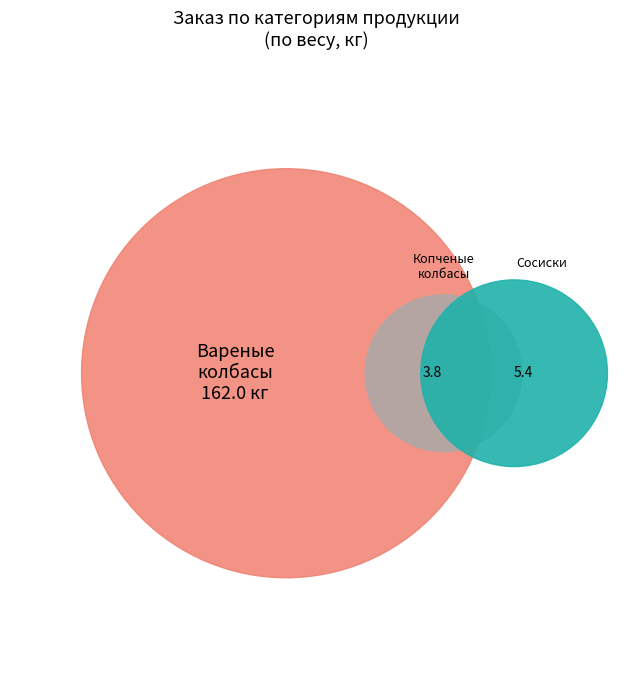

True or false: Сосиски accounts for 3% of the total.

True